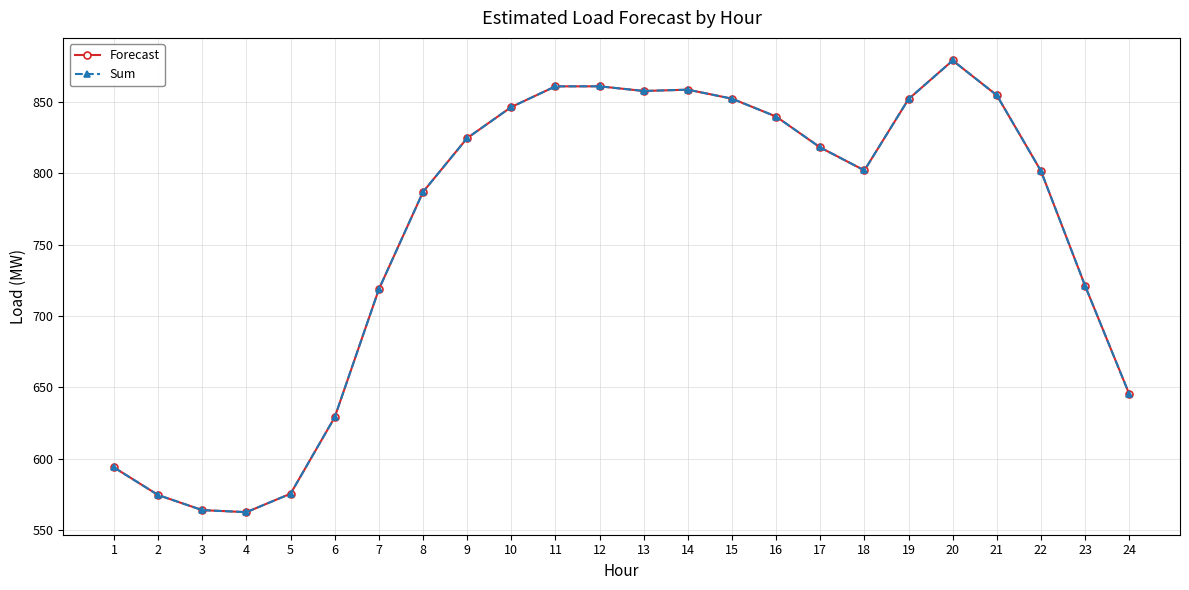

What is the difference between the maximum and second lowest values in the Sum series?

314.8